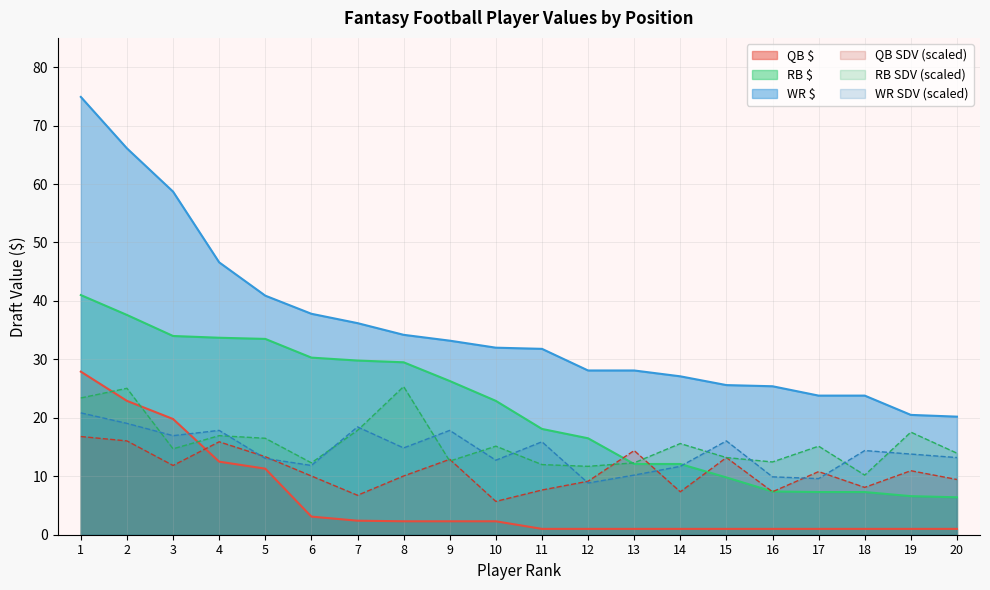

What is the value of the RB SDV point at the 9th from the left?

12.6